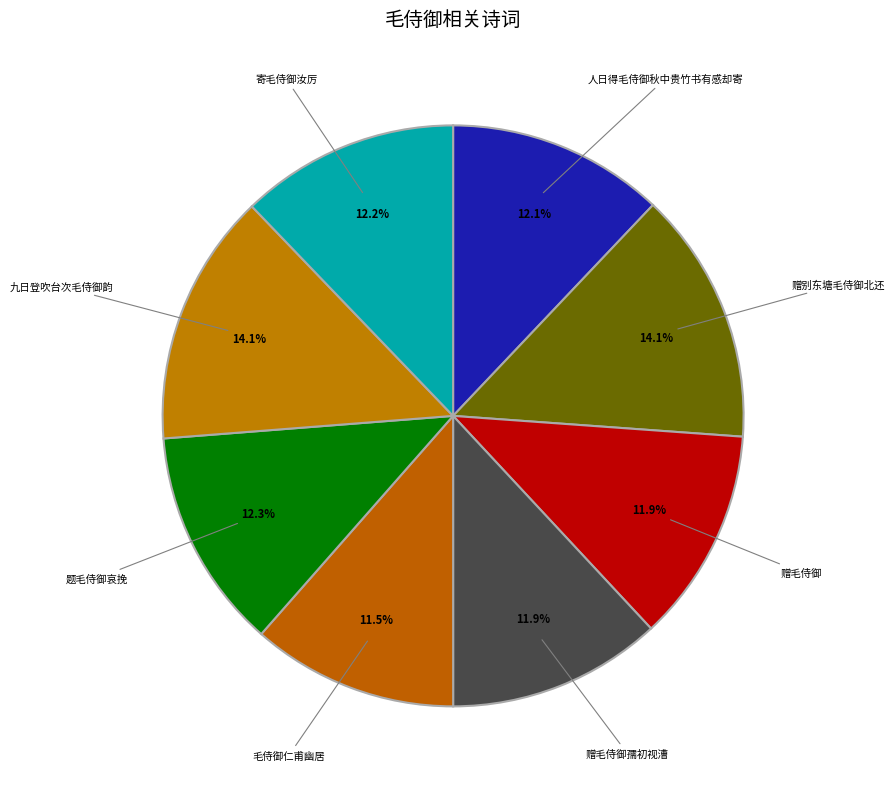

To the nearest percent, what is the combined percentage of 寄毛侍御汝厉 and 赠毛侍御孺初视漕?

24%